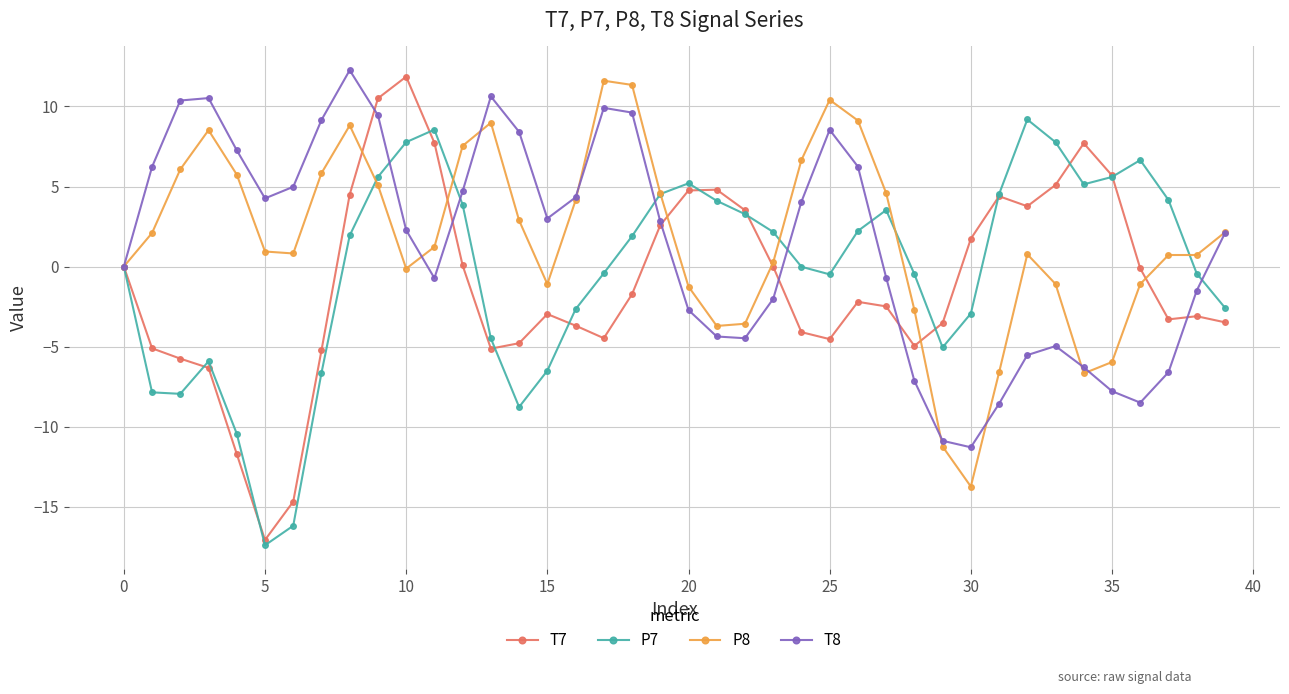

What is the value of the T8 point at the 37th from the left?

-8.5